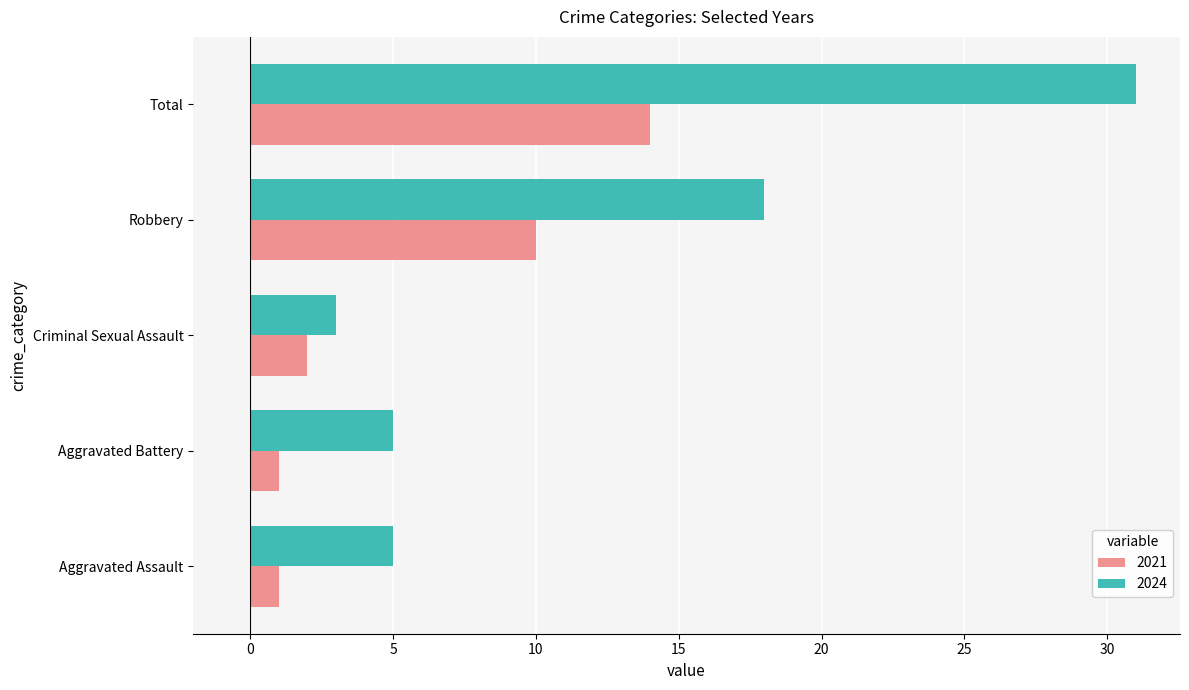

Count the number of data series in this chart.

2